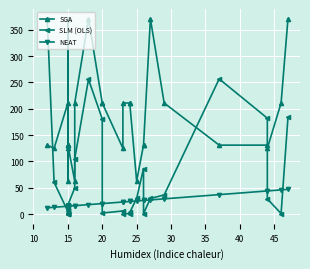

What is the label of the 11th point from the left?

15